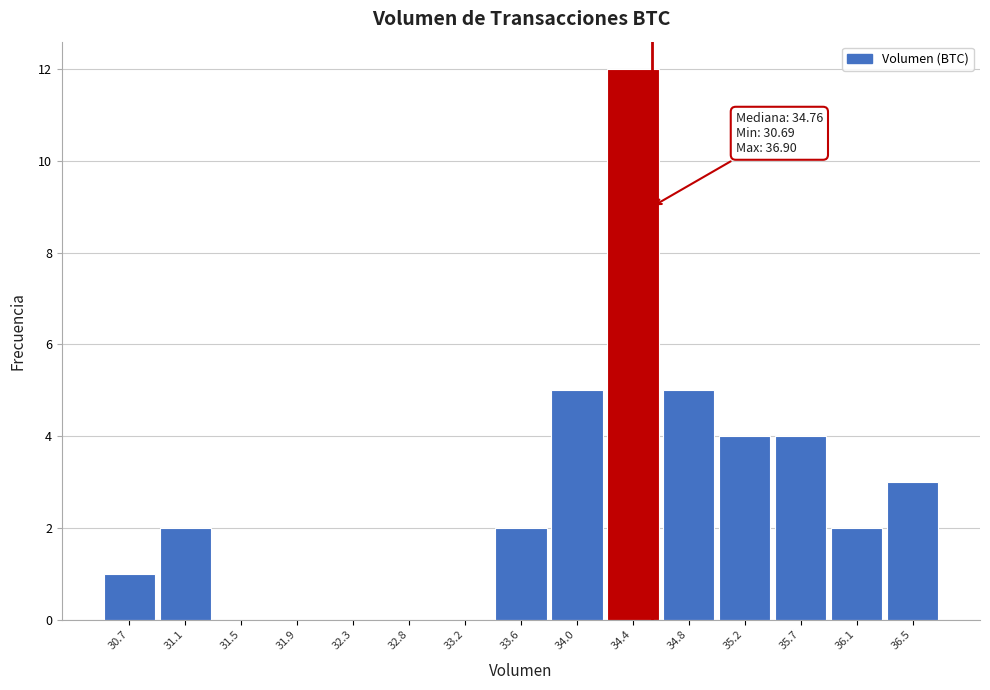

Reading left to right, list all the values displayed in this chart.

30.7=1	31.1=2	31.5=0	31.9=0	32.3=0	32.8=0	33.2=0	33.6=2	34.0=5	34.4=12	34.8=5	35.2=4	35.7=4	36.1=2	36.5=3